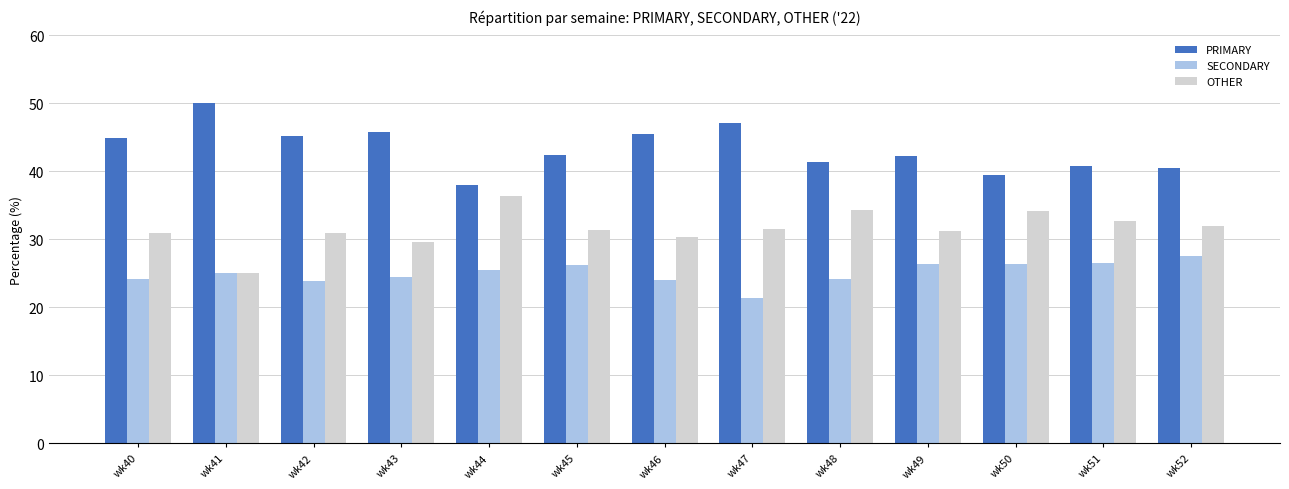

How many values in the PRIMARY series are below 42?

5